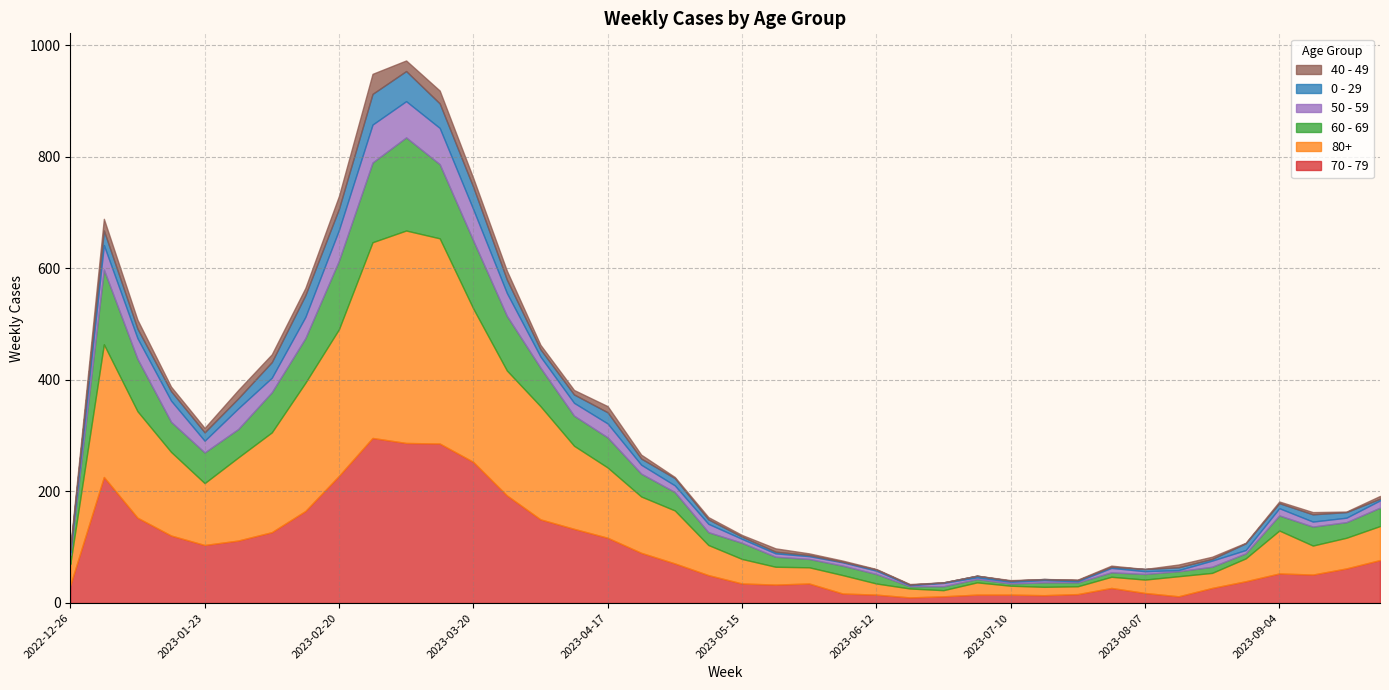

At which category is the sum across all series the highest?

2023-03-06